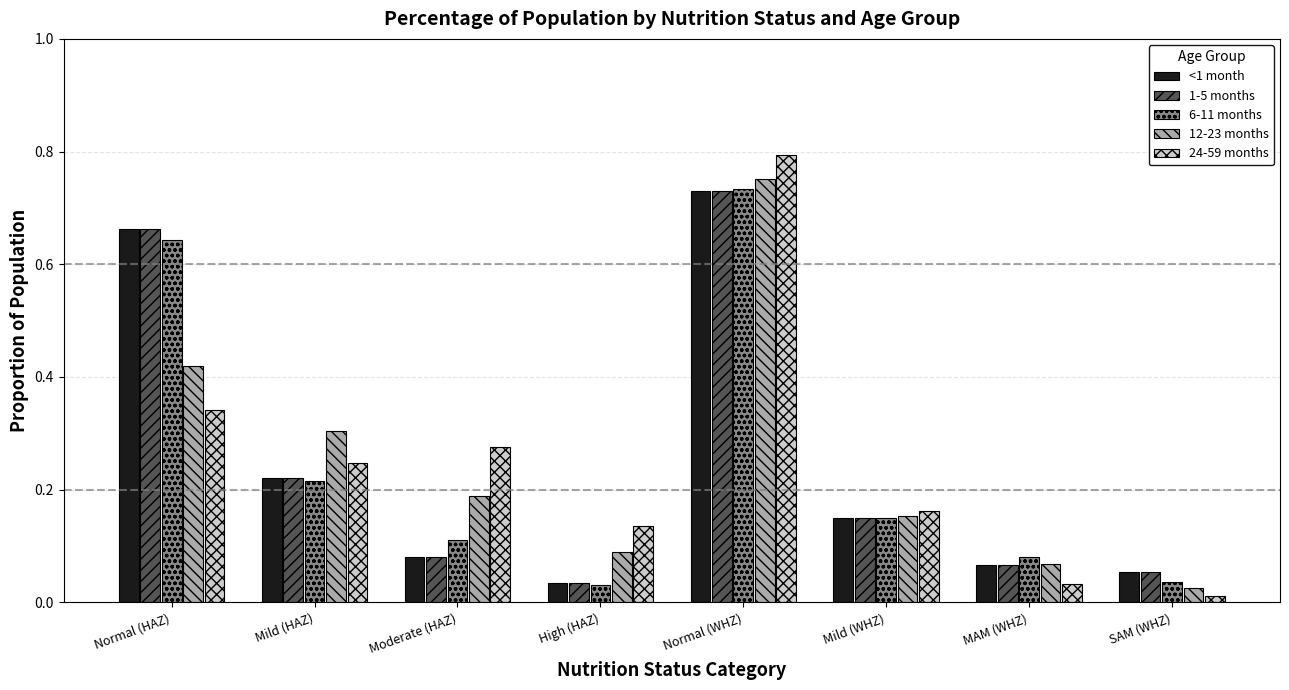

Where is 12-23 months nearest to the value 0?

SAM (WHZ)